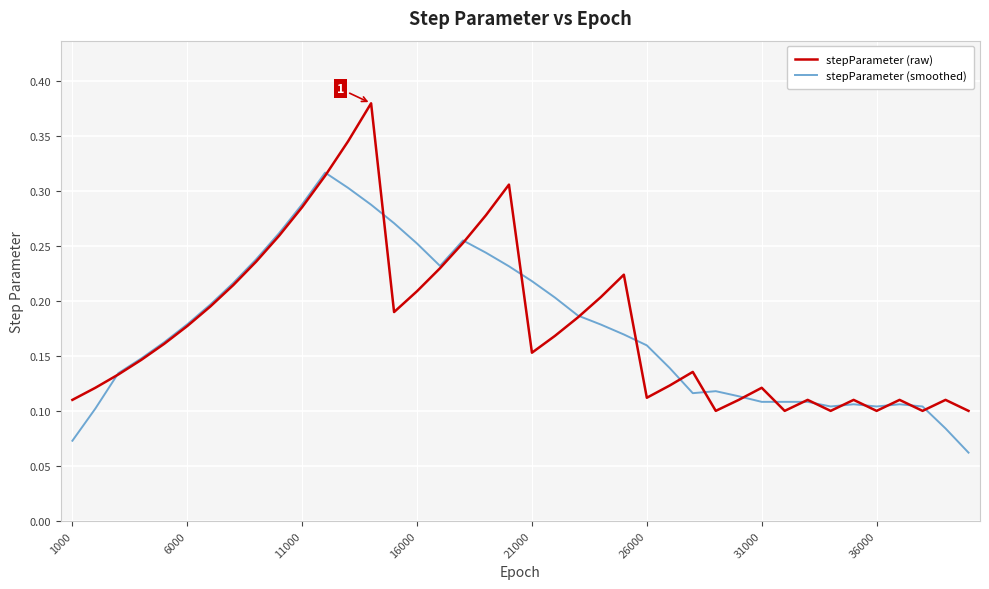

Rank the series by their maximum value, from highest to lowest.

stepParameter (raw), stepParameter (smoothed)